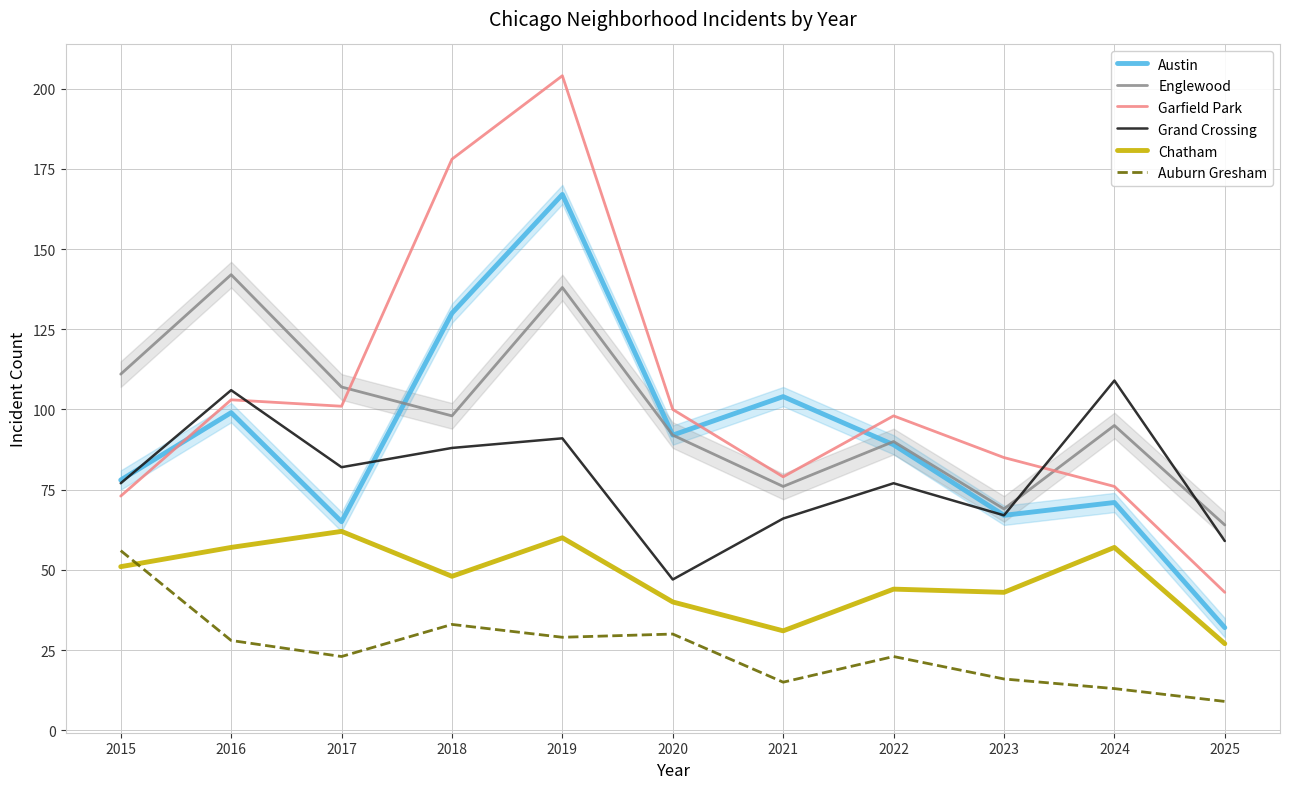

True or false: Auburn Gresham has more than 0 points higher than both neighbors.

True